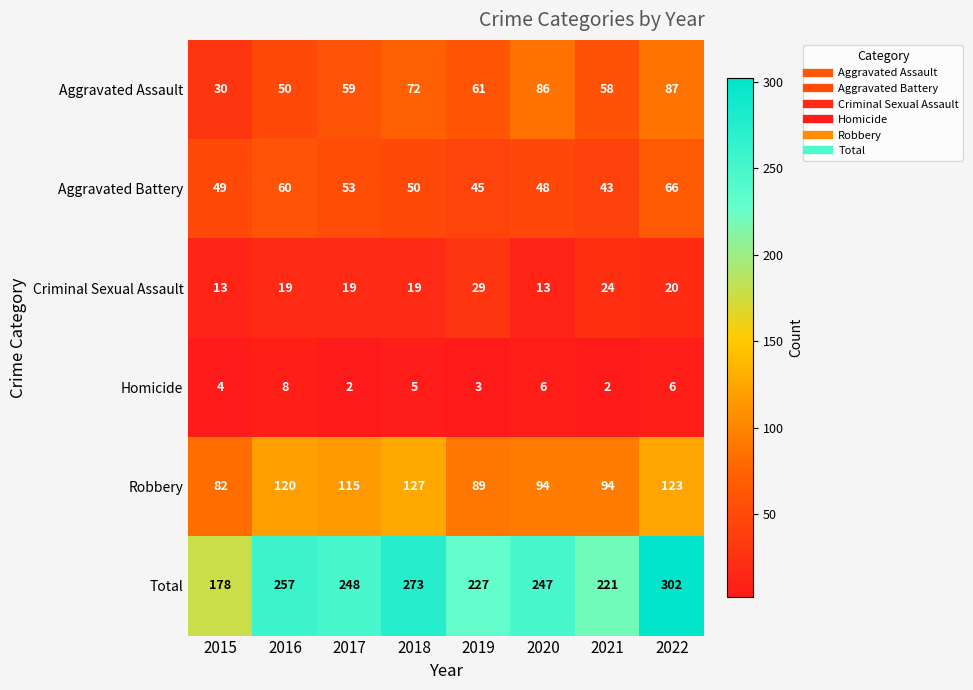

Rank the series at 2022 from lowest to highest value.

Homicide, Criminal Sexual Assault, Aggravated Battery, Aggravated Assault, Robbery, Total